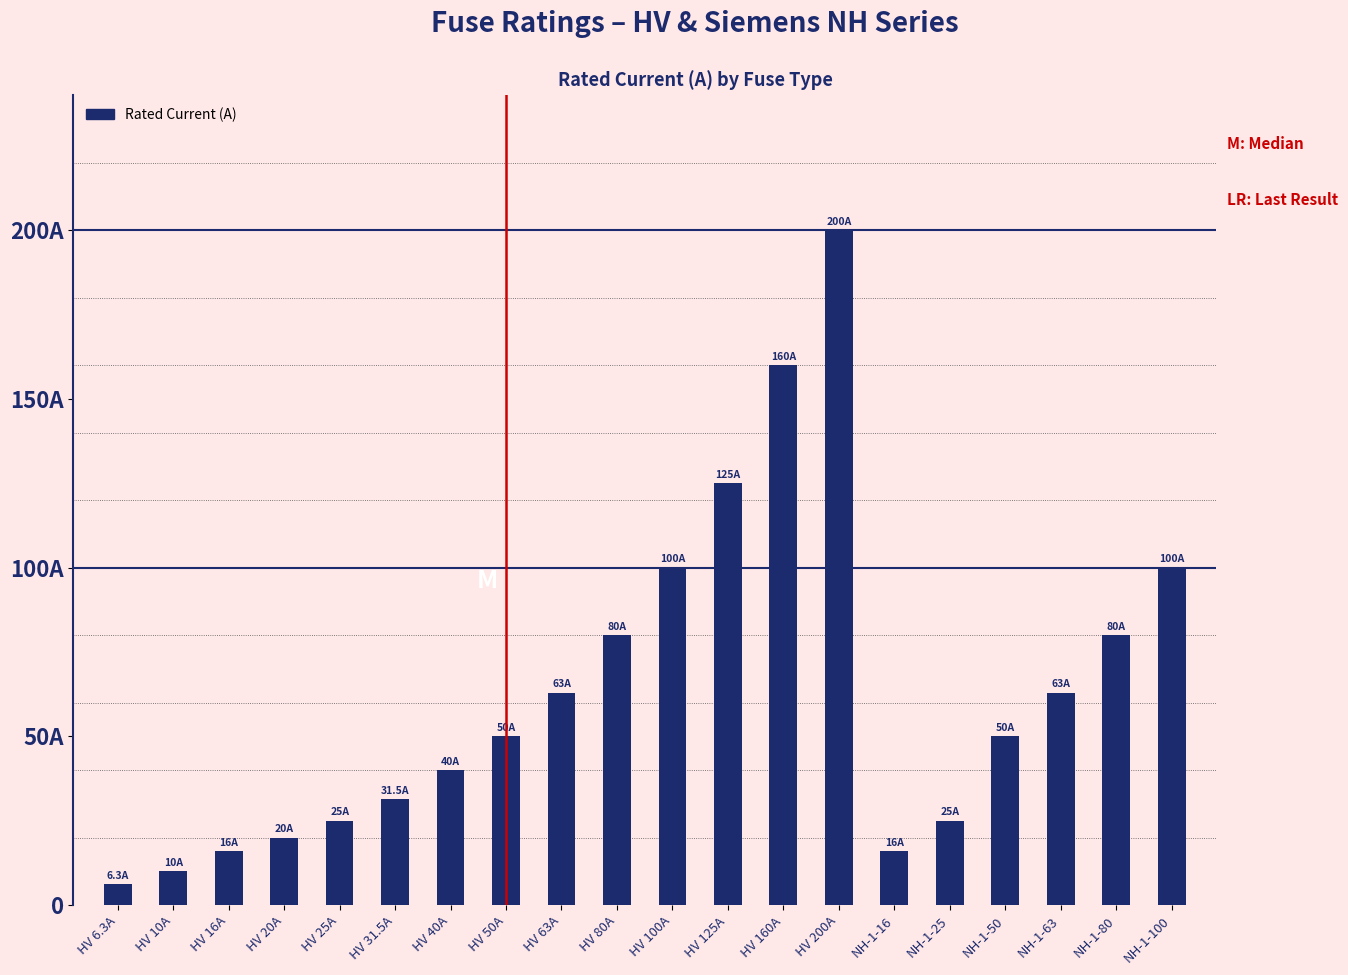

Does the chart contain any negative values?

No